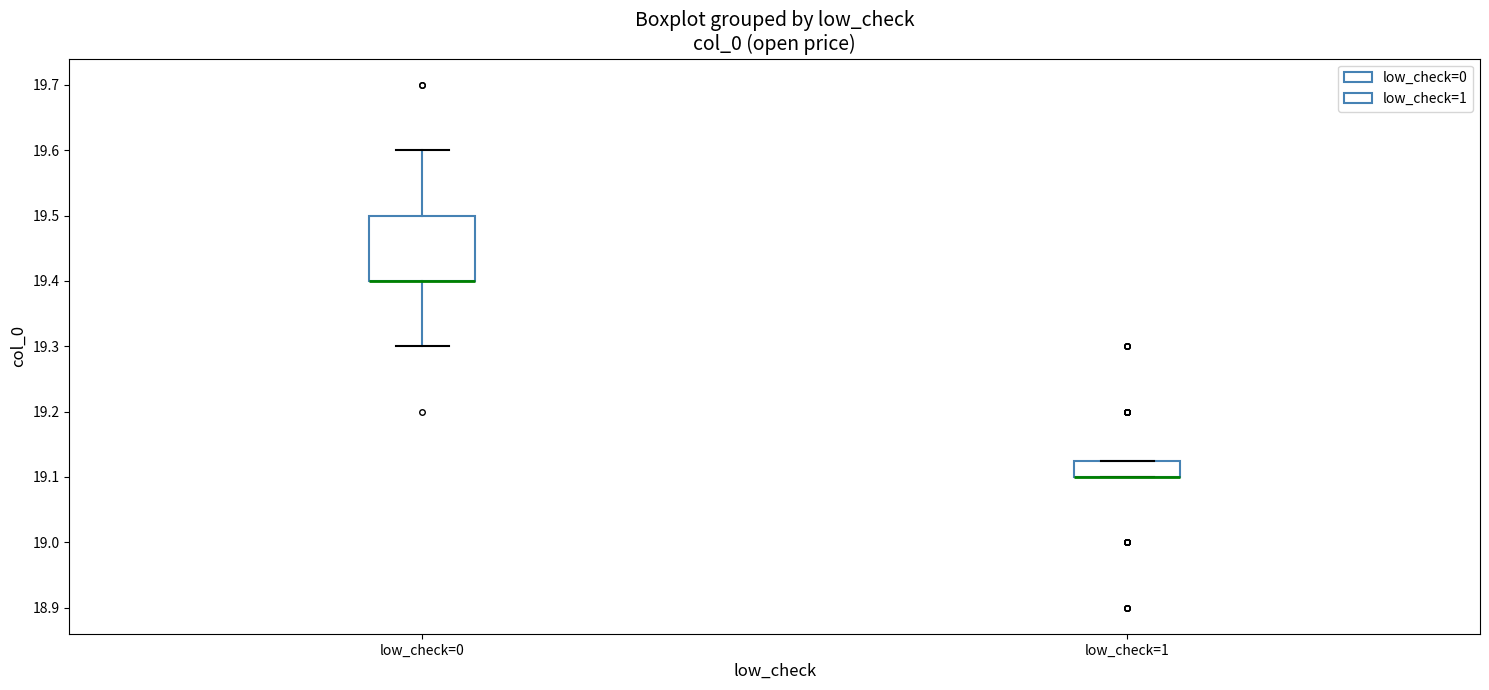

Where is the lower edge of the box for low_check=1 on the y-axis? The values are not printed on the chart, so give them approximately, as read against the axis.

19.10